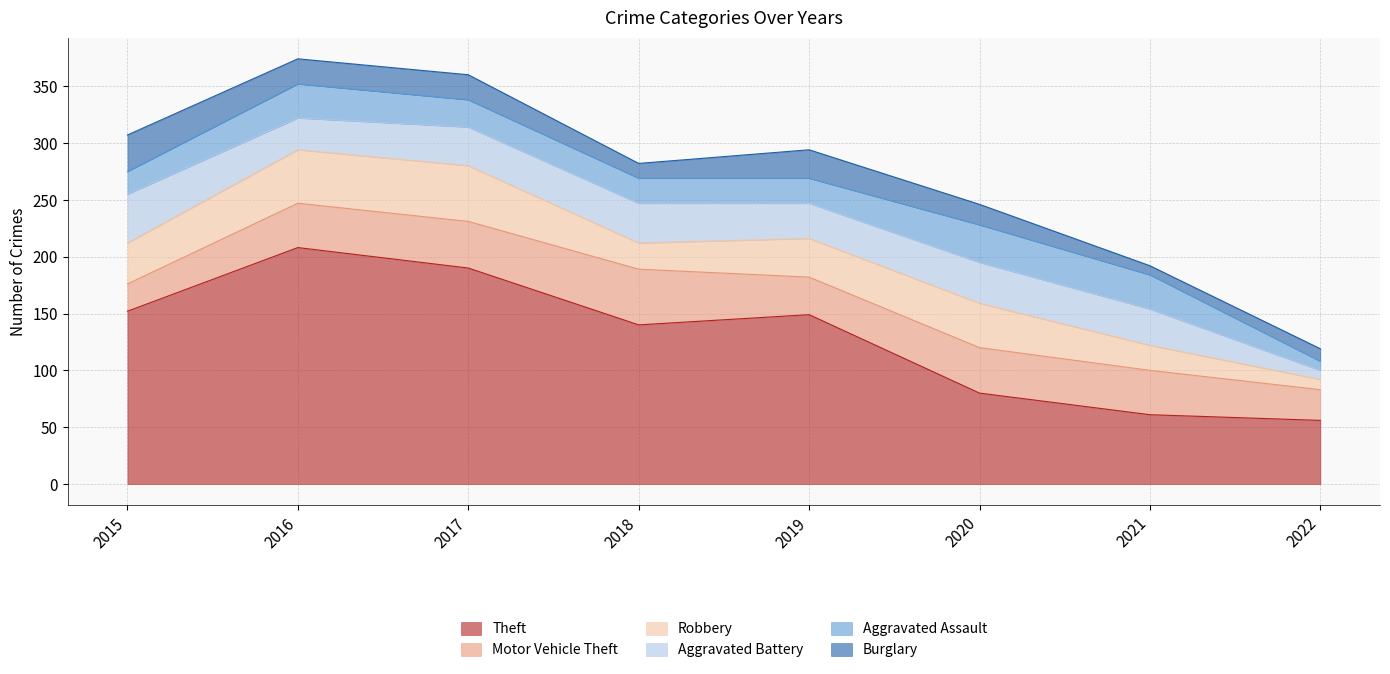

What is the sum of the Robbery values at 2015 and 2021?

58